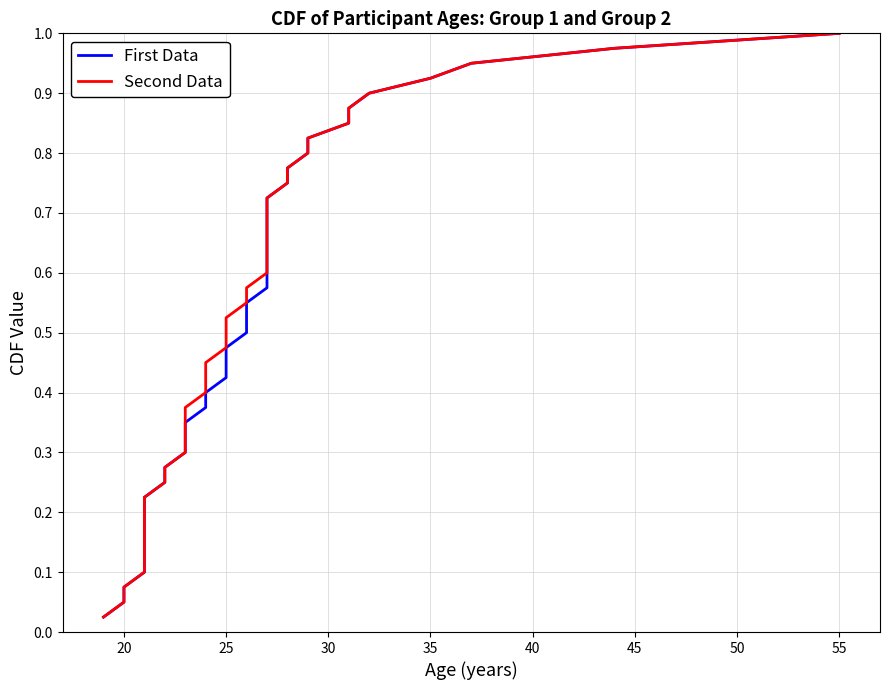

What is the label of the 39th point from the right?

20